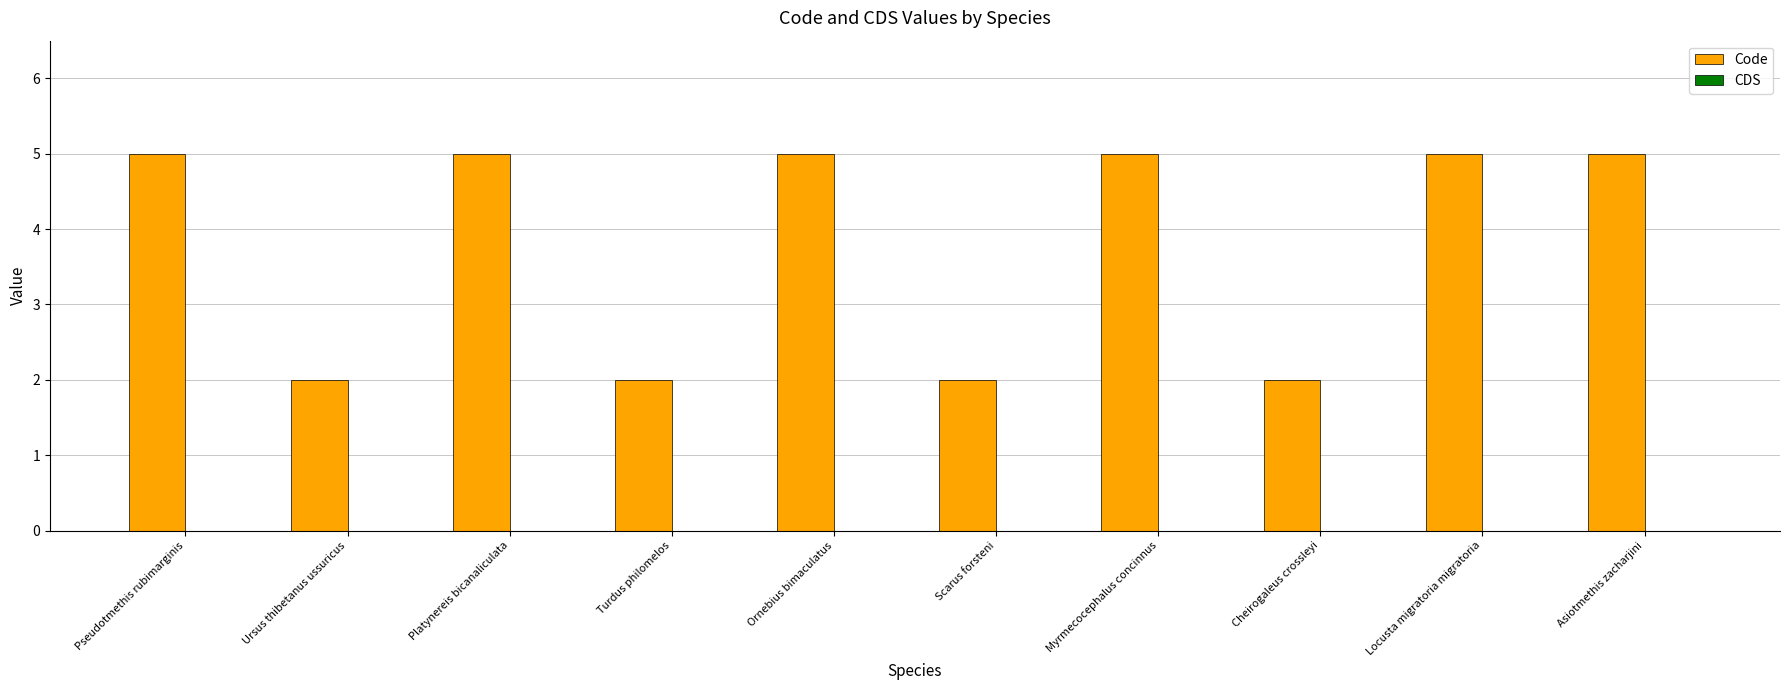

What is the greatest value displayed?

5